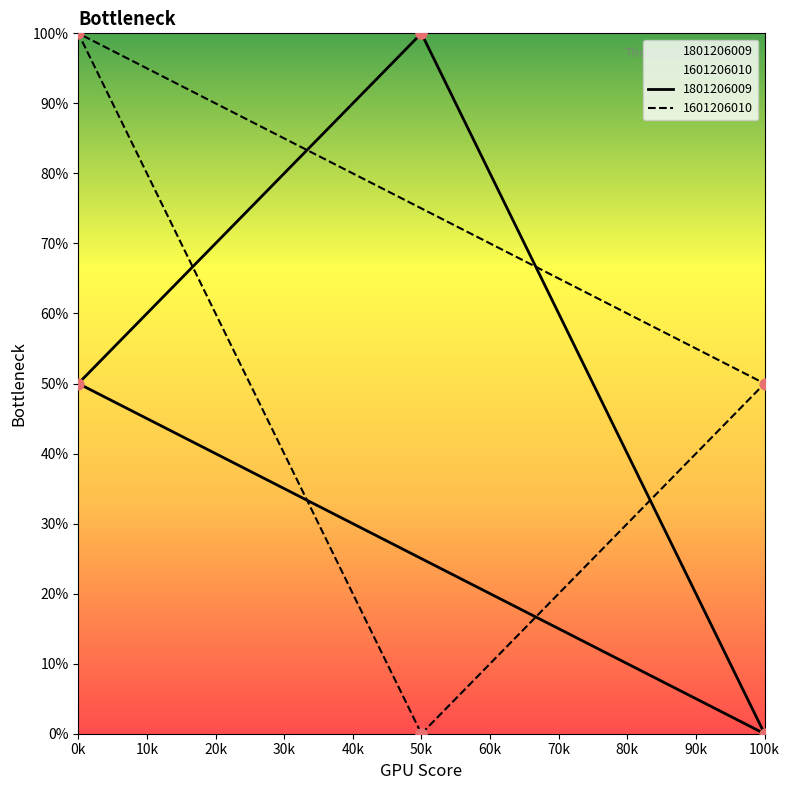

Which series has the largest total across all categories?

1801206009